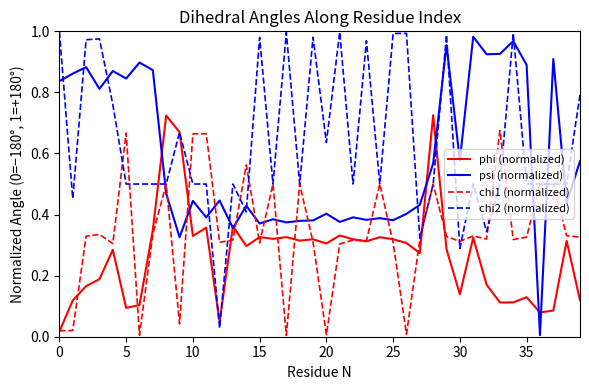

True or false: psi (normalized) and chi2 (normalized) cross at least once.

True